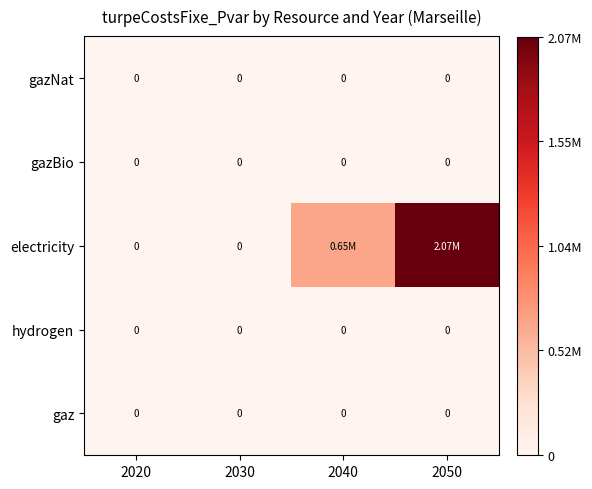

Which series has the widest spread of values?

electricity